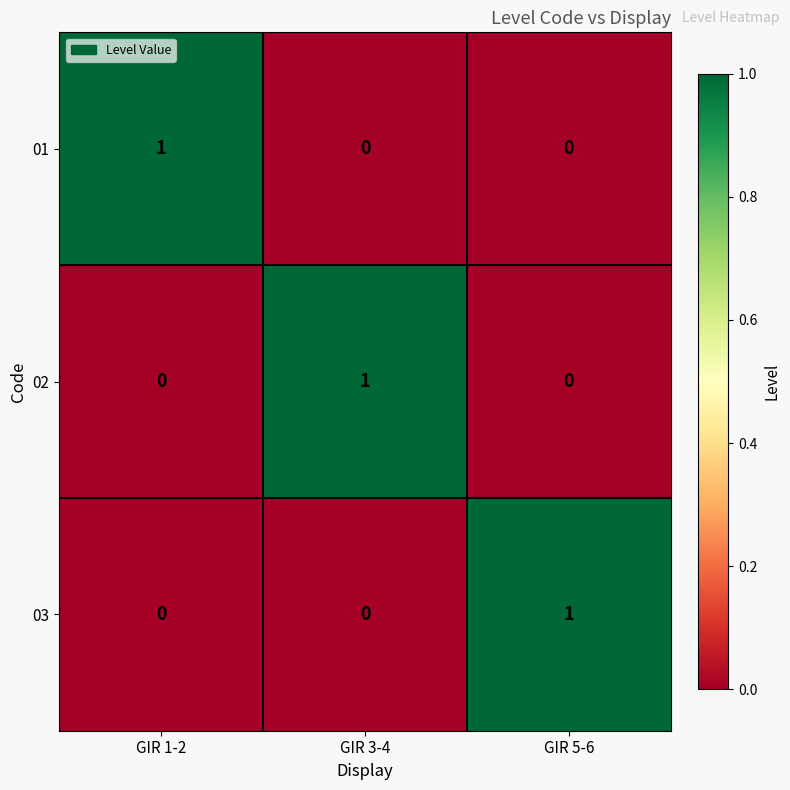

At how many categories does at least one series exceed 0?

3